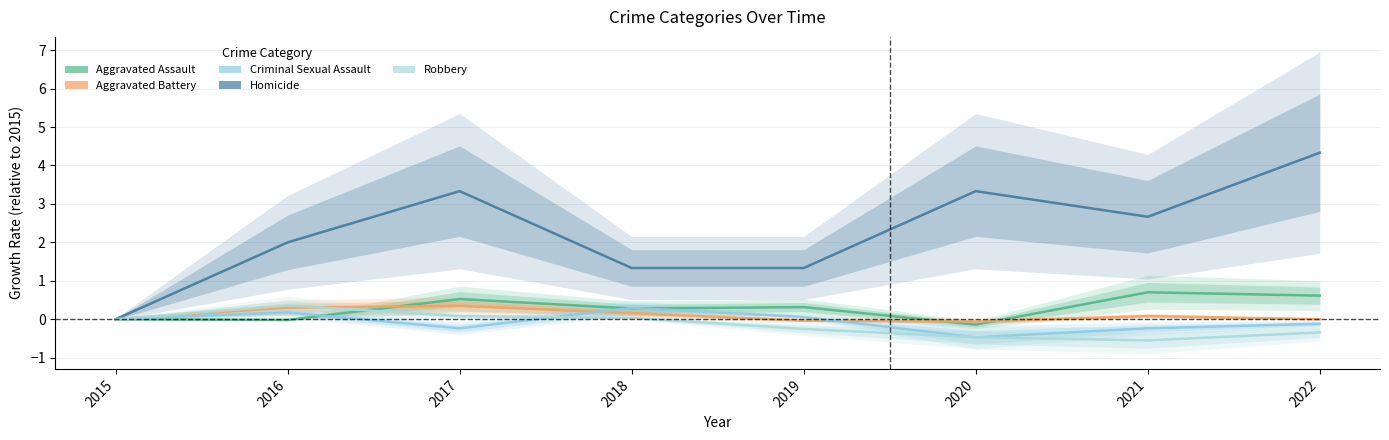

Which series has the largest range (max minus min)?

Homicide